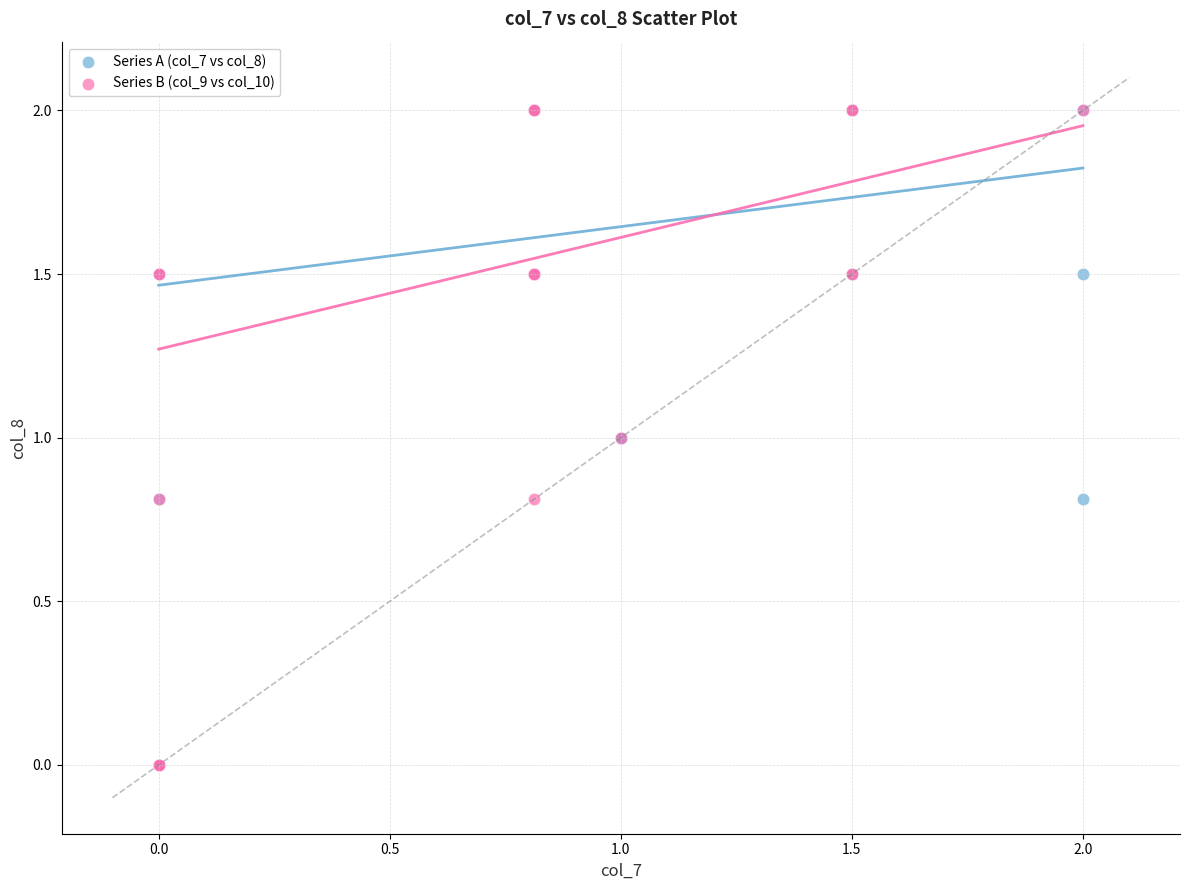

What are all the series names shown in the legend?

Series A (col_7 vs col_8), Series B (col_9 vs col_10)